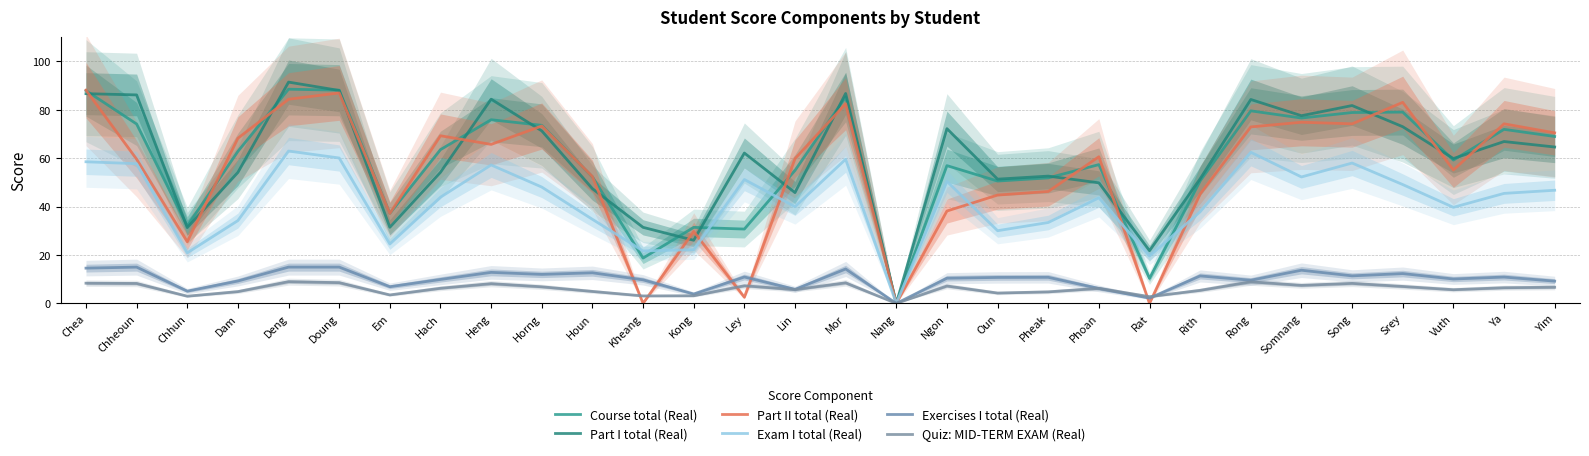

True or false: Part I total (Real) has a value of 23.0 at Srey.

False